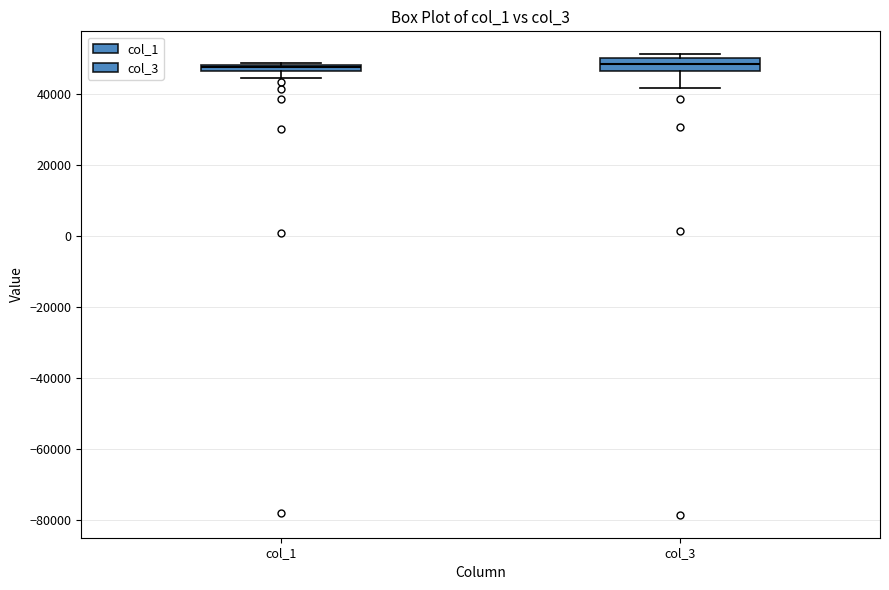

Where is the lower edge of the box for col_3 on the y-axis? The values are not printed on the chart, so give them approximately, as read against the axis.

46000